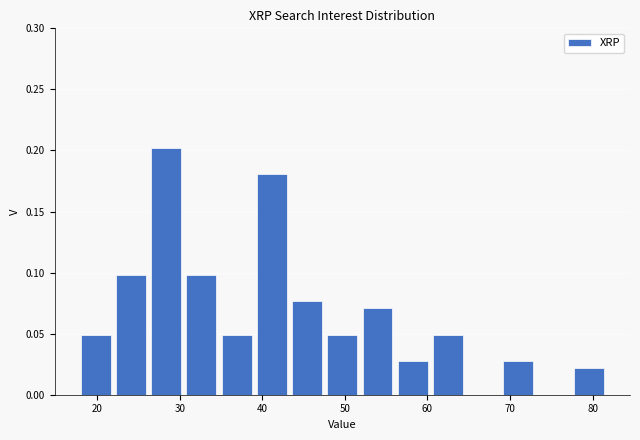

Reading left to right, transcribe this chart: for each bar, give the range it covers on the x-axis and its height. Neither the bar edges nor the heights are printed on the chart, so give them approximately, as read against the axes.

18 to 22: 0.050
22 to 27: 0.100
27 to 31: 0.200
31 to 35: 0.100
35 to 39: 0.050
39 to 44: 0.180
44 to 48: 0.075
48 to 52: 0.050
52 to 56: 0.070
56 to 61: 0.025
61 to 65: 0.050
65 to 69: 0
69 to 73: 0.025
73 to 78: 0
78 to 82: 0.020